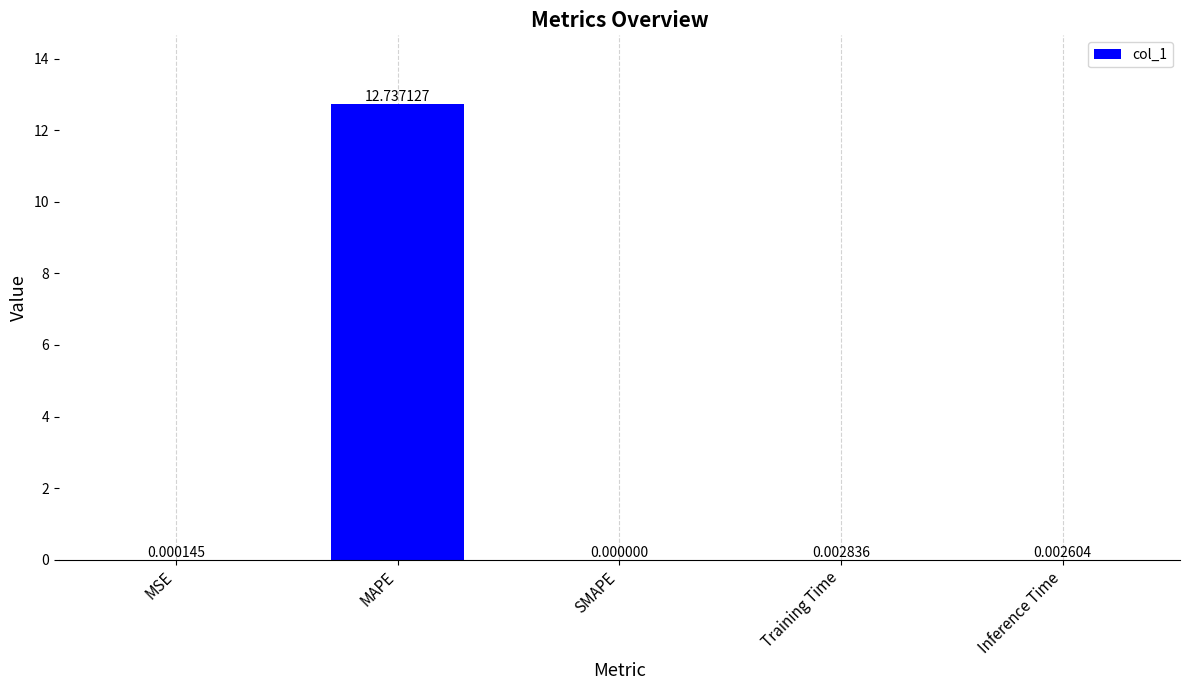

True or false: the data shows 0.0 at Training Time.

True